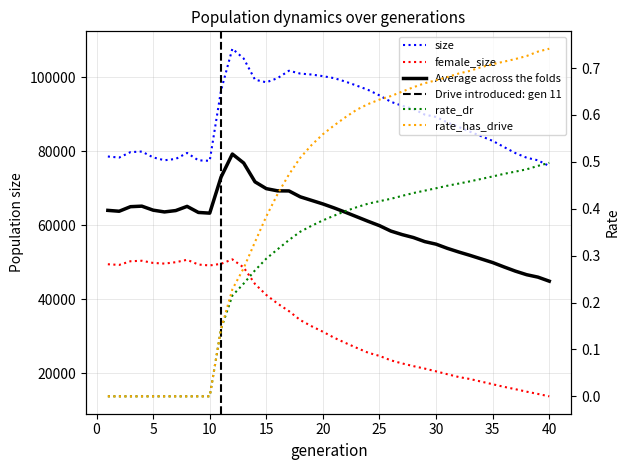

At which category does the chart reach its peak across all series?

12